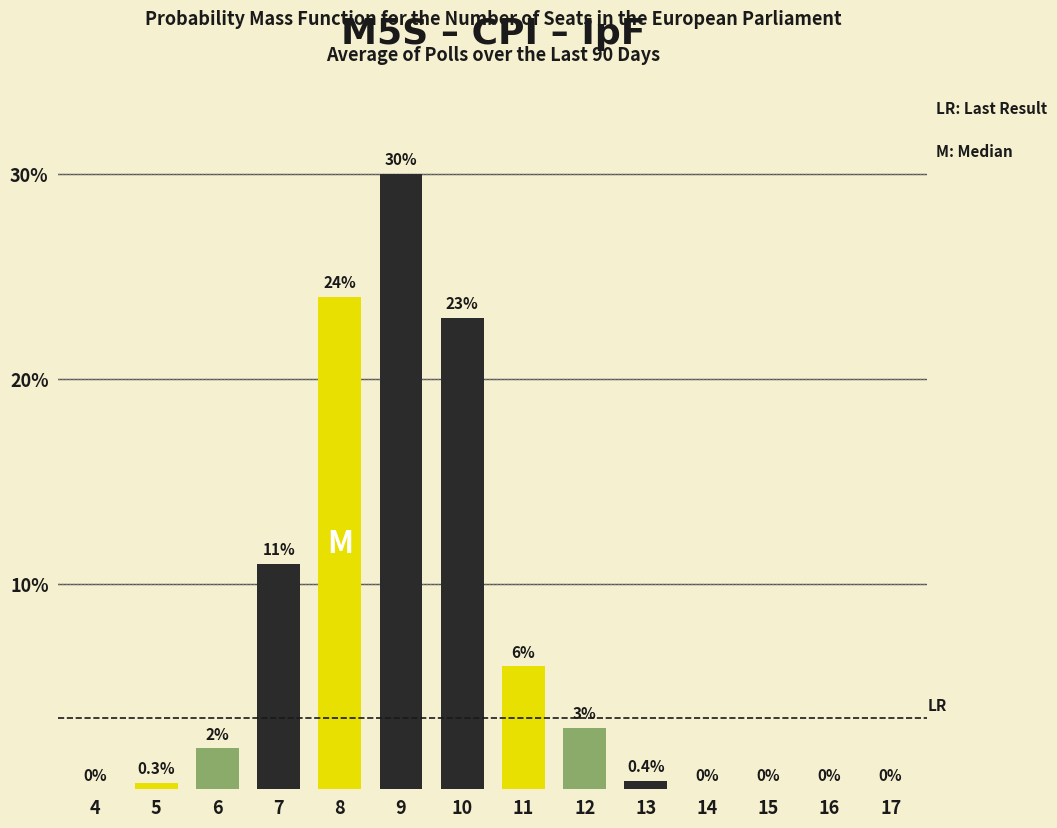

Reading left to right, what are all the values shown in this chart?

4=0.0	5=0.3	6=2.0	7=11.0	8=24.0	9=30.0	10=23.0	11=6.0	12=3.0	13=0.4	14=0.0	15=0.0	16=0.0	17=0.0